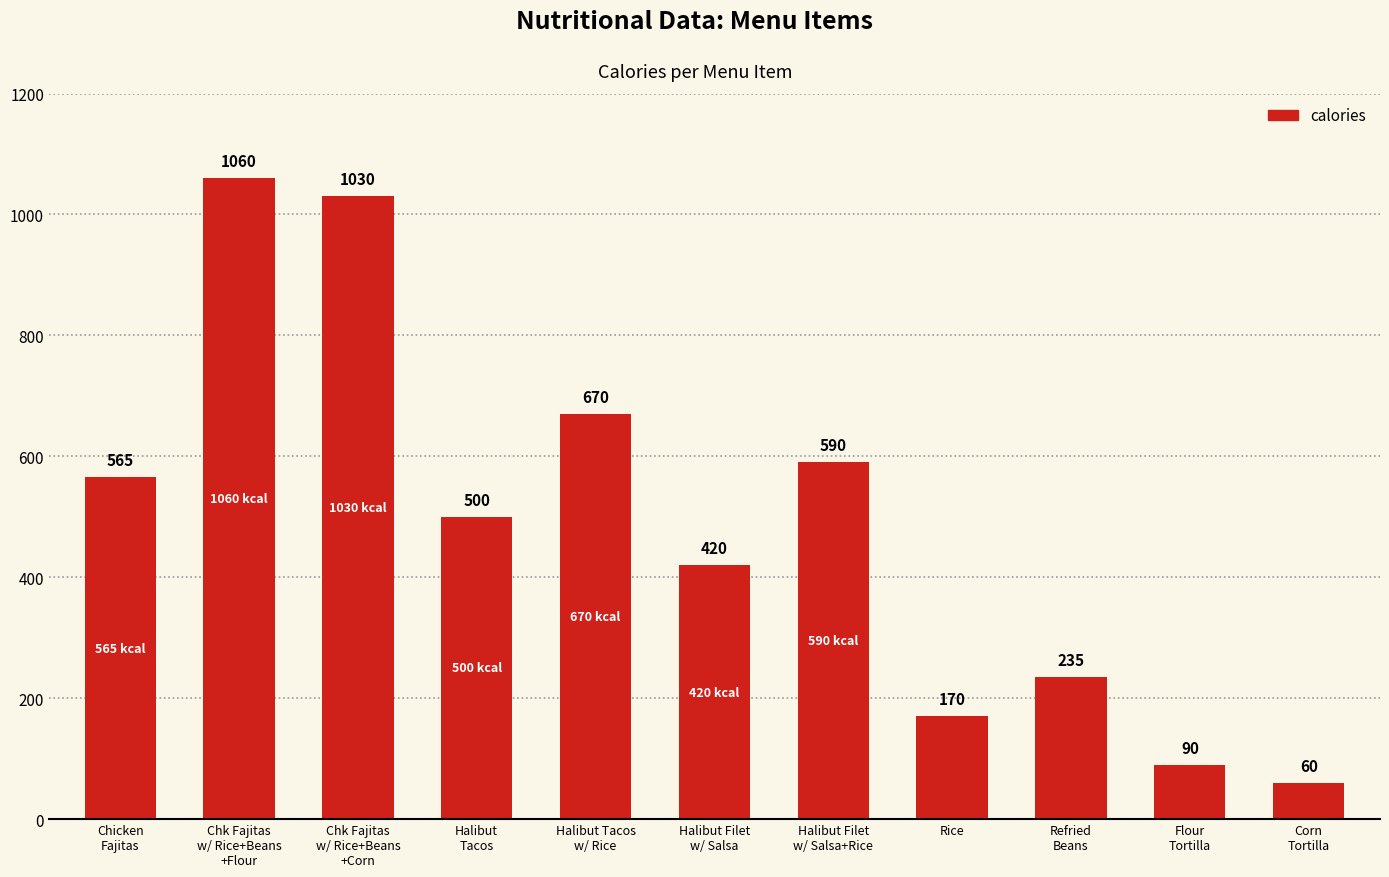

Does the chart contain any negative values?

No